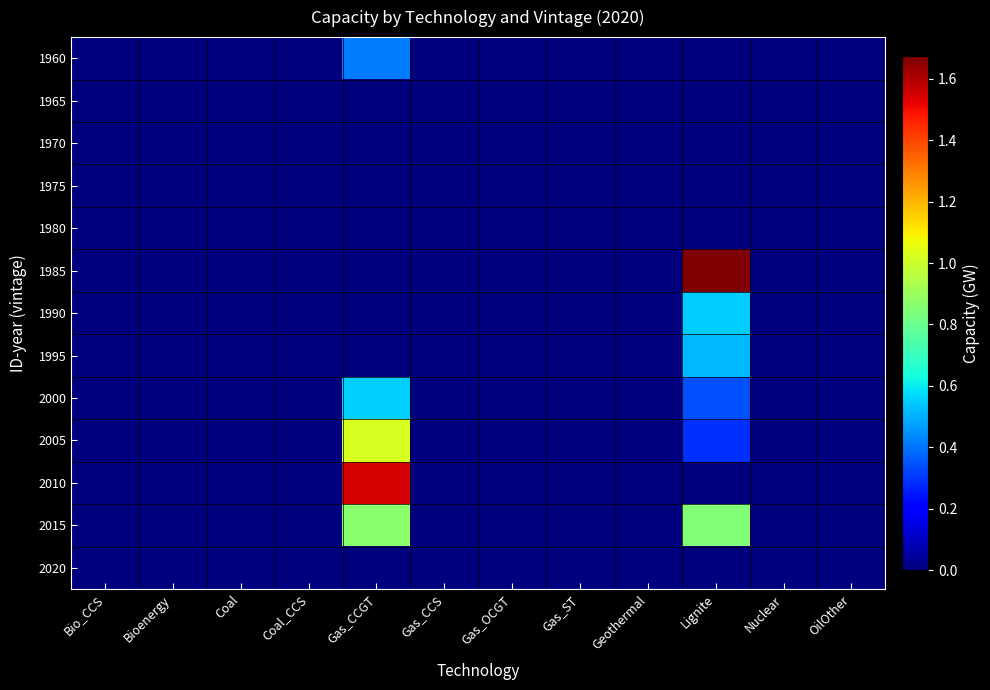

Reading left to right, list all the values displayed in this chart.

1960: Bio_CCS=0.0	Bioenergy=0.0	Coal=0.0	Coal_CCS=0.0	Gas_CCGT=0.4	Gas_CCS=0.0	Gas_OCGT=0.0	Gas_ST=0.0	Geothermal=0.0	Lignite=0.0	Nuclear=0.0	OilOther=0.0
1965: Bio_CCS=0.0	Bioenergy=0.0	Coal=0.0	Coal_CCS=0.0	Gas_CCGT=0.0	Gas_CCS=0.0	Gas_OCGT=0.0	Gas_ST=0.0	Geothermal=0.0	Lignite=0.0	Nuclear=0.0	OilOther=0.0
1970: Bio_CCS=0.0	Bioenergy=0.0	Coal=0.0	Coal_CCS=0.0	Gas_CCGT=0.0	Gas_CCS=0.0	Gas_OCGT=0.0	Gas_ST=0.0	Geothermal=0.0	Lignite=0.0	Nuclear=0.0	OilOther=0.0
1975: Bio_CCS=0.0	Bioenergy=0.0	Coal=0.0	Coal_CCS=0.0	Gas_CCGT=0.0	Gas_CCS=0.0	Gas_OCGT=0.0	Gas_ST=0.0	Geothermal=0.0	Lignite=0.0	Nuclear=0.0	OilOther=0.0
1980: Bio_CCS=0.0	Bioenergy=0.0	Coal=0.0	Coal_CCS=0.0	Gas_CCGT=0.0	Gas_CCS=0.0	Gas_OCGT=0.0	Gas_ST=0.0	Geothermal=0.0	Lignite=0.0	Nuclear=0.0	OilOther=0.0
1985: Bio_CCS=0.0	Bioenergy=0.0	Coal=0.0	Coal_CCS=0.0	Gas_CCGT=0.0	Gas_CCS=0.0	Gas_OCGT=0.0	Gas_ST=0.0	Geothermal=0.0	Lignite=1.7	Nuclear=0.0	OilOther=0.0
1990: Bio_CCS=0.0	Bioenergy=0.0	Coal=0.0	Coal_CCS=0.0	Gas_CCGT=0.0	Gas_CCS=0.0	Gas_OCGT=0.0	Gas_ST=0.0	Geothermal=0.0	Lignite=0.5	Nuclear=0.0	OilOther=0.0
1995: Bio_CCS=0.0	Bioenergy=0.0	Coal=0.0	Coal_CCS=0.0	Gas_CCGT=0.0	Gas_CCS=0.0	Gas_OCGT=0.0	Gas_ST=0.0	Geothermal=0.0	Lignite=0.5	Nuclear=0.0	OilOther=0.0
2000: Bio_CCS=0.0	Bioenergy=0.0	Coal=0.0	Coal_CCS=0.0	Gas_CCGT=0.6	Gas_CCS=0.0	Gas_OCGT=0.0	Gas_ST=0.0	Geothermal=0.0	Lignite=0.3	Nuclear=0.0	OilOther=0.0
2005: Bio_CCS=0.0	Bioenergy=0.0	Coal=0.0	Coal_CCS=0.0	Gas_CCGT=1.0	Gas_CCS=0.0	Gas_OCGT=0.0	Gas_ST=0.0	Geothermal=0.0	Lignite=0.3	Nuclear=0.0	OilOther=0.0
2010: Bio_CCS=0.0	Bioenergy=0.0	Coal=0.0	Coal_CCS=0.0	Gas_CCGT=1.5	Gas_CCS=0.0	Gas_OCGT=0.0	Gas_ST=0.0	Geothermal=0.0	Lignite=0.0	Nuclear=0.0	OilOther=0.0
2015: Bio_CCS=0.0	Bioenergy=0.0	Coal=0.0	Coal_CCS=0.0	Gas_CCGT=0.9	Gas_CCS=0.0	Gas_OCGT=0.0	Gas_ST=0.0	Geothermal=0.0	Lignite=0.8	Nuclear=0.0	OilOther=0.0
2020: Bio_CCS=0.0	Bioenergy=0.0	Coal=0.0	Coal_CCS=0.0	Gas_CCGT=0.0	Gas_CCS=0.0	Gas_OCGT=0.0	Gas_ST=0.0	Geothermal=0.0	Lignite=0.0	Nuclear=0.0	OilOther=0.0